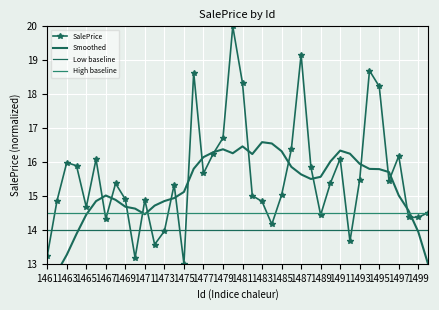

After their last crossing, which series has the higher values: High baseline or Smoothed?

High baseline